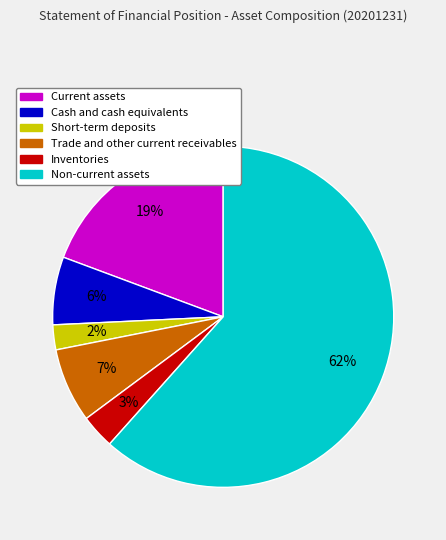

Which slice represents more than half of the pie?

Non-current assets